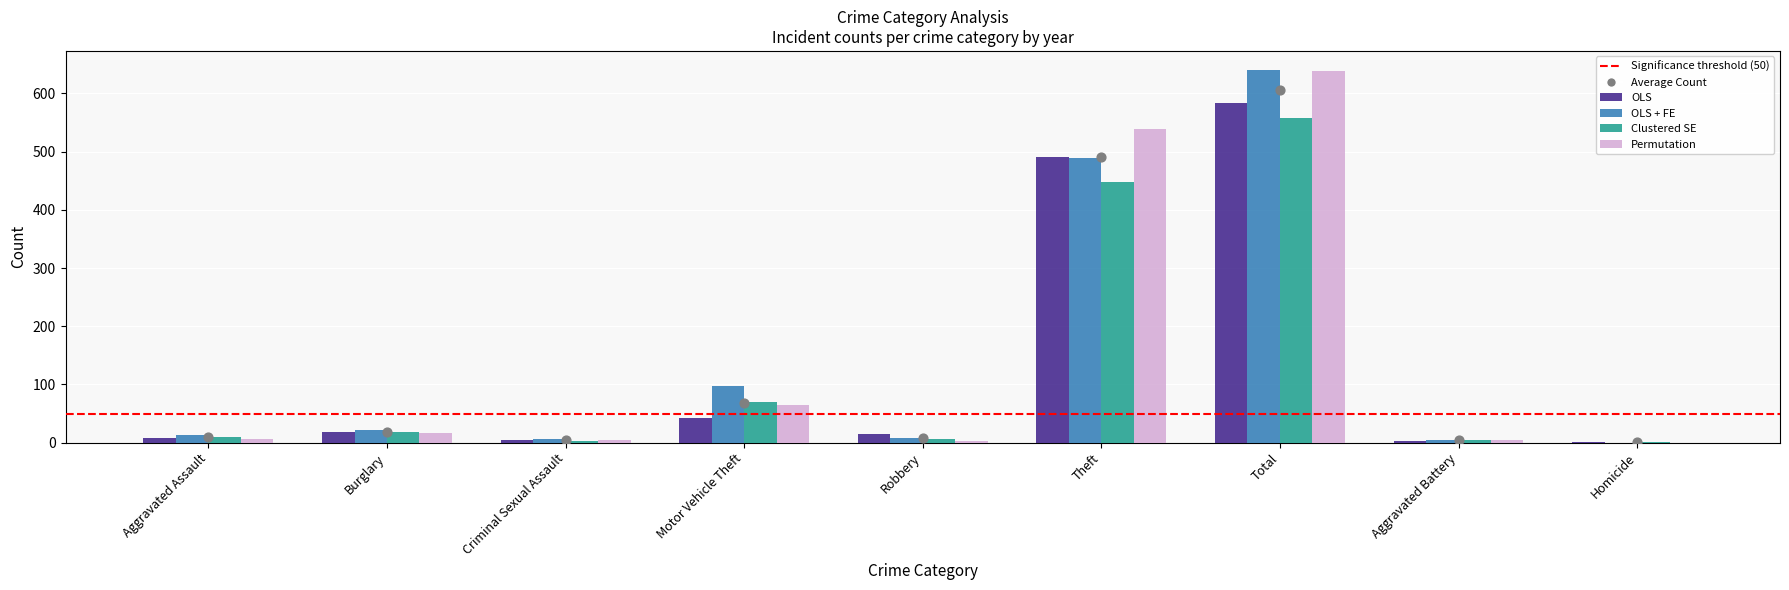

What are all the series names shown in the legend?

OLS, OLS + FE, Clustered SE, Permutation